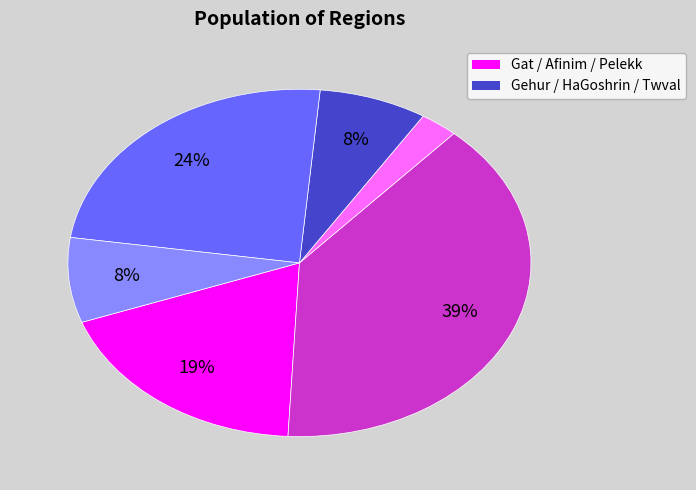

Does any single category account for the majority?

No